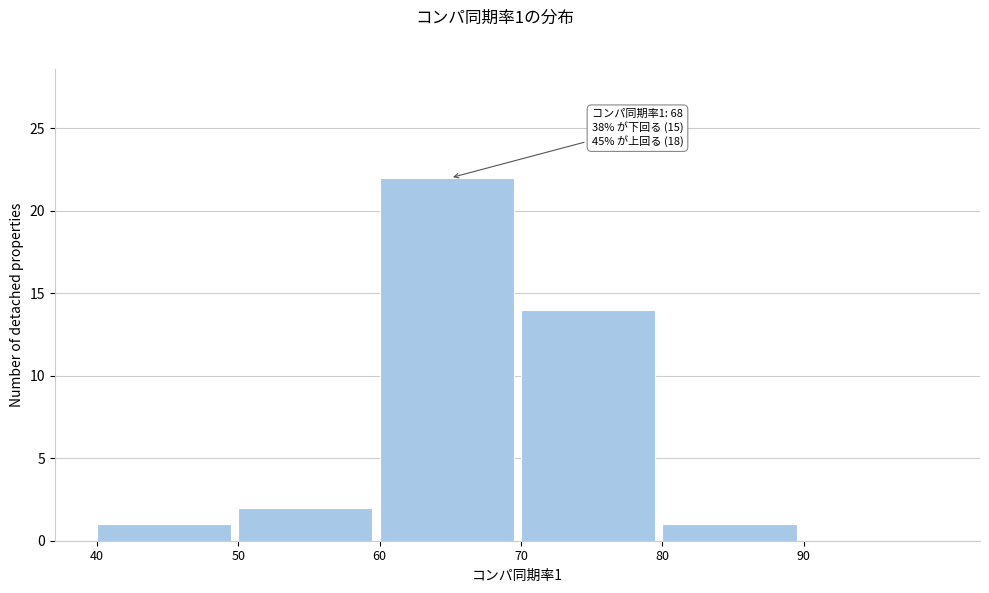

Which range on the x-axis has the tallest bar?

60 to 70